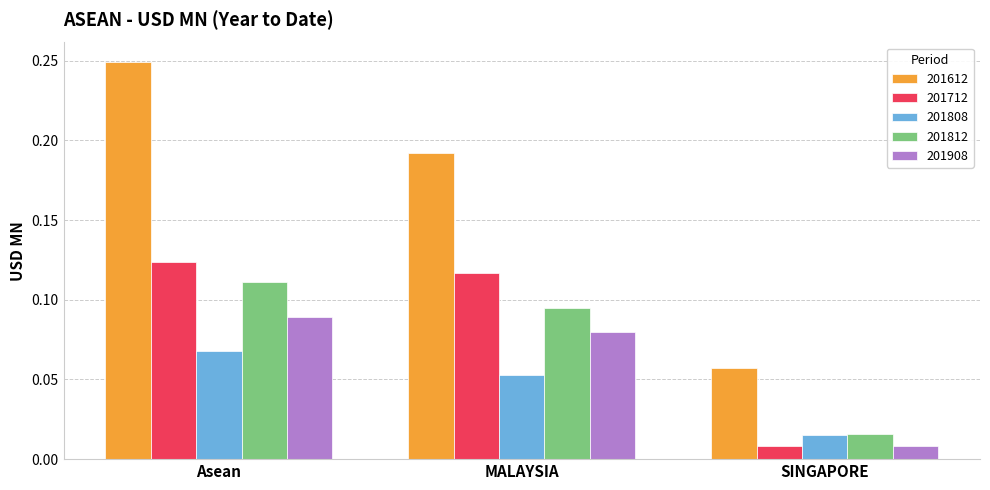

Where is 201612 nearest to the value 0?

SINGAPORE